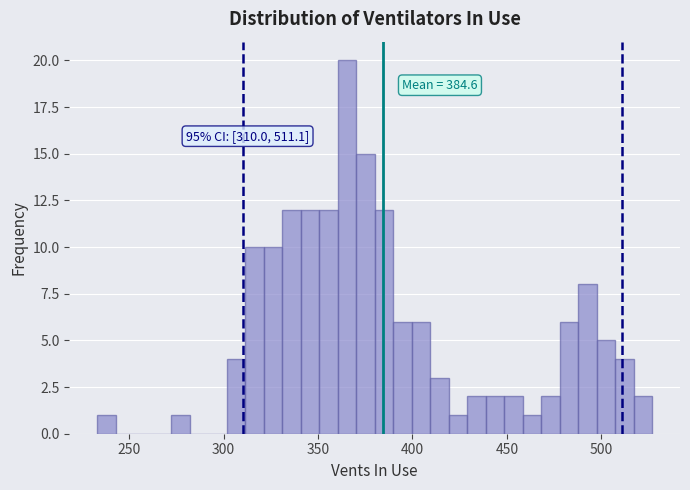

Read against the x-axis, roughly where is the centre of the tallest bar?

365